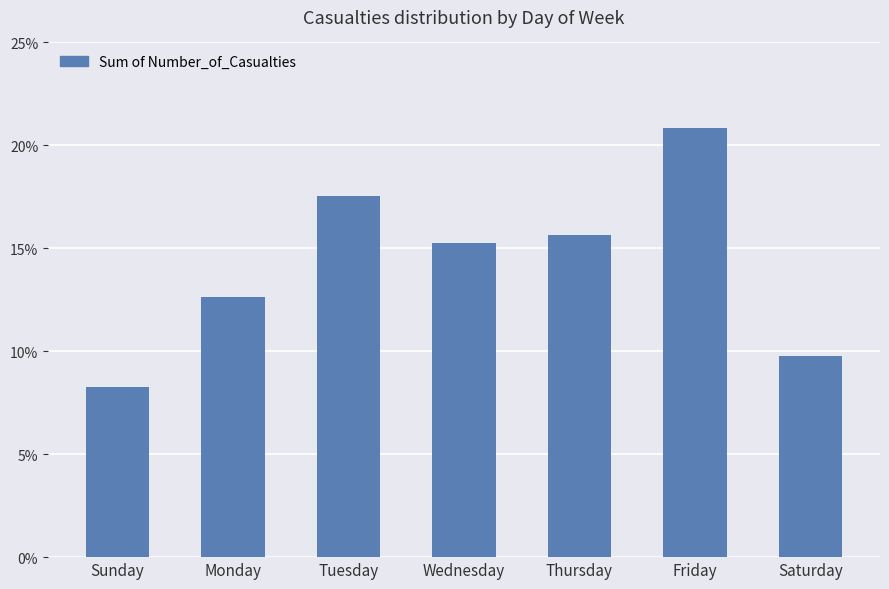

Reading left to right, what are all the values shown in this chart?

Sunday=0.1	Monday=0.1	Tuesday=0.2	Wednesday=0.2	Thursday=0.2	Friday=0.2	Saturday=0.1